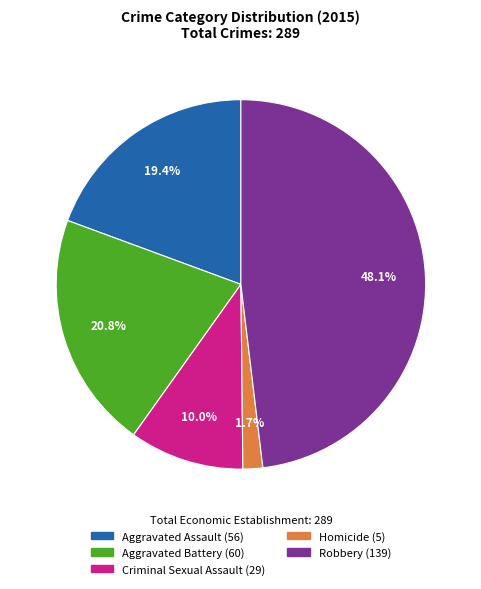

Does any single category account for the majority?

No